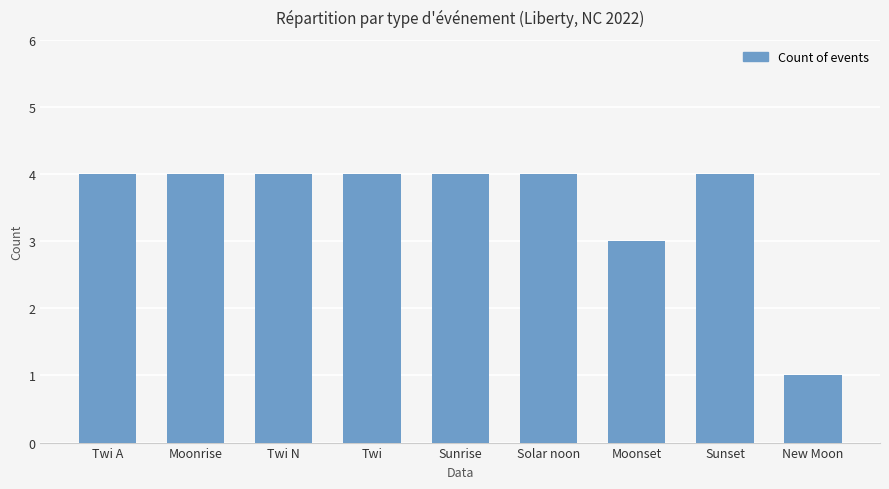

How many data points does each series have?

9